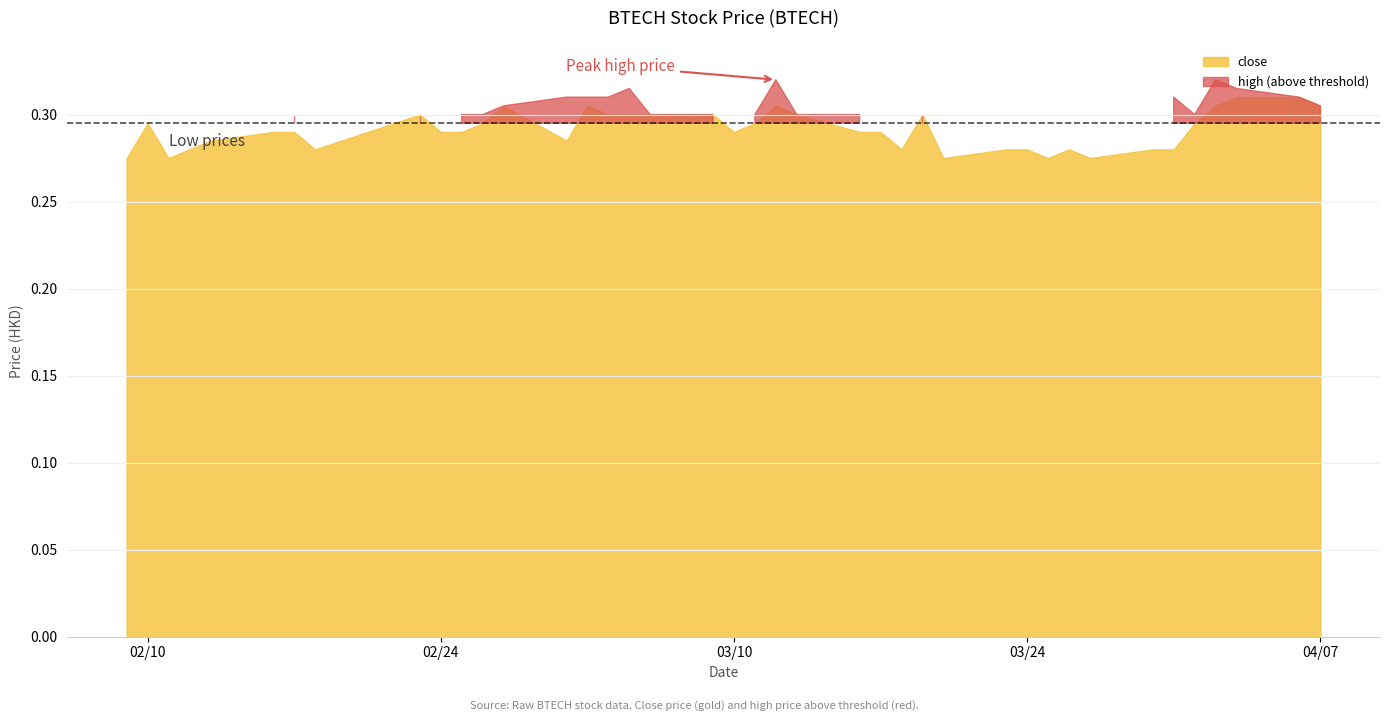

True or false: low and close cross at least once.

False